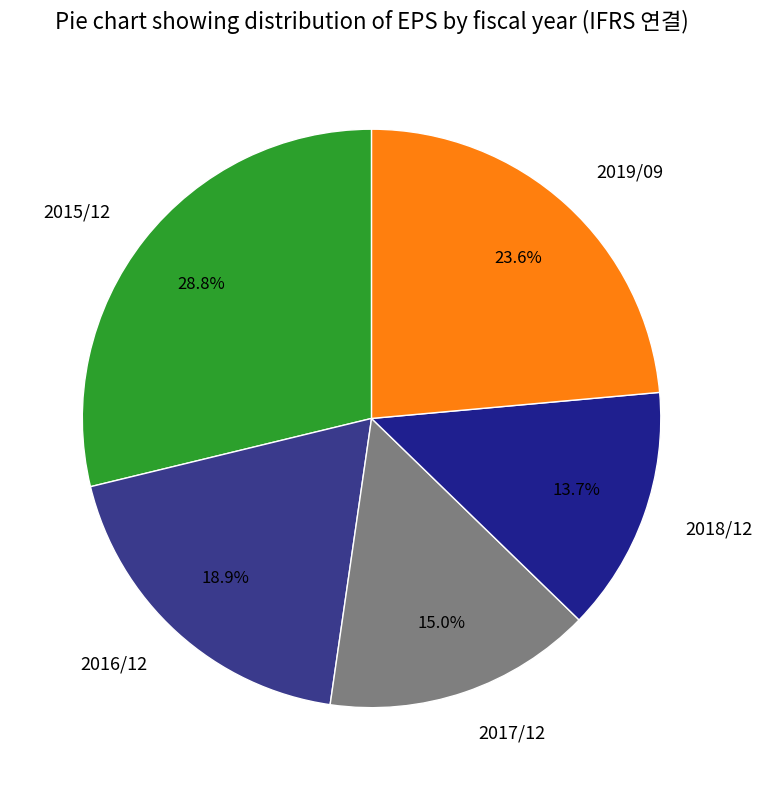

How many slices are in this pie chart?

5